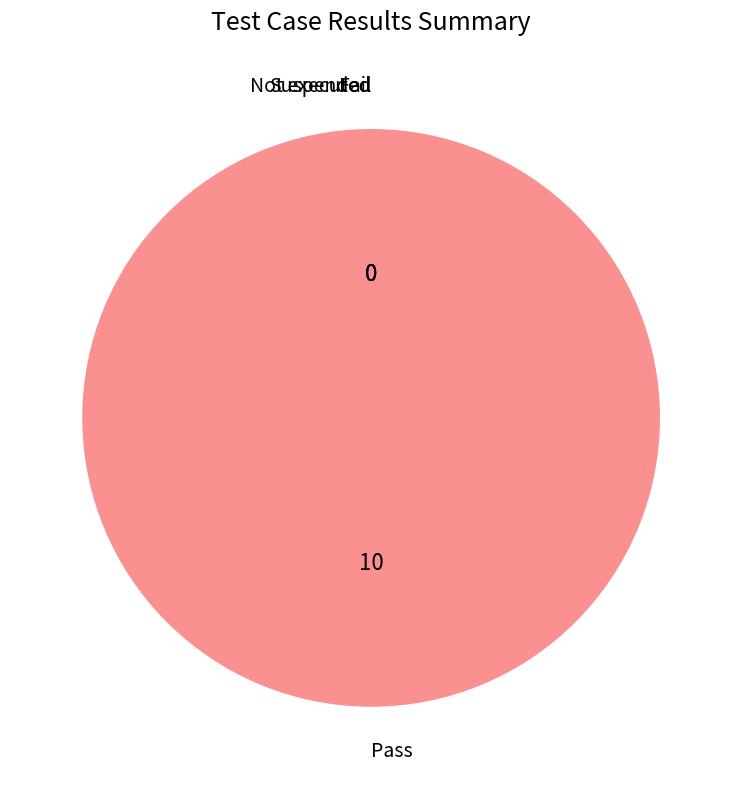

Which category has the biggest portion of the pie?

Pass